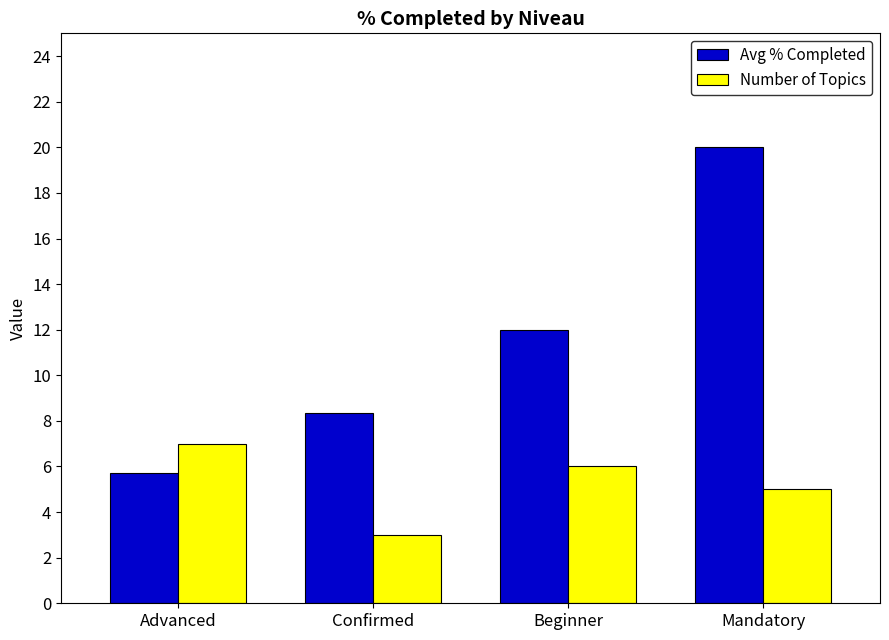

At which category is the sum across all series the highest?

Mandatory